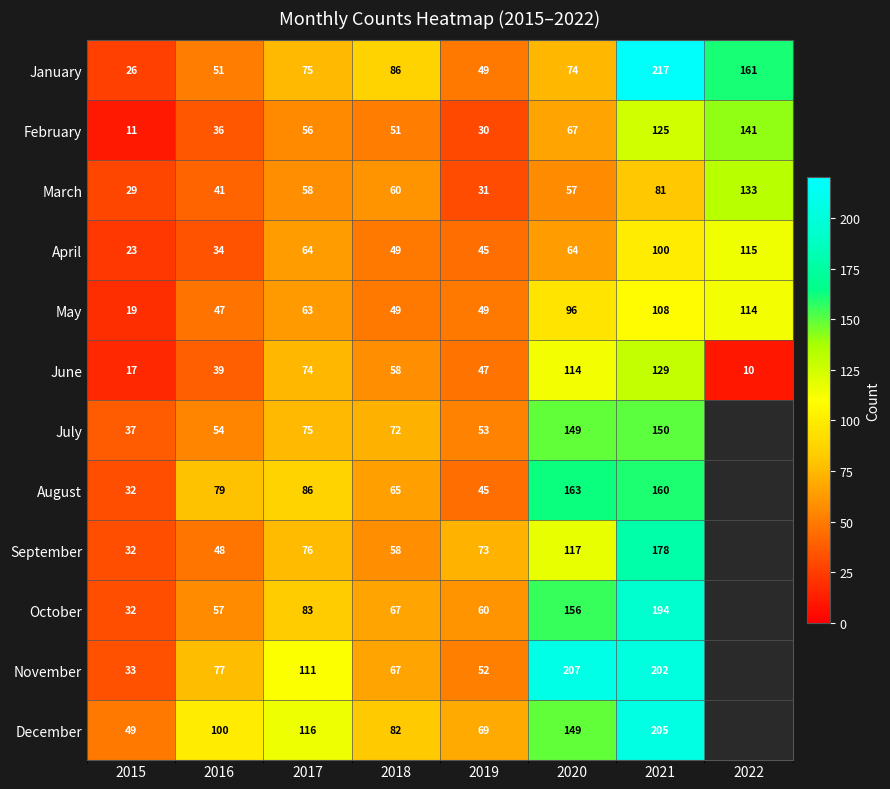

What is the difference between the April values at 2020 and 2021?

36